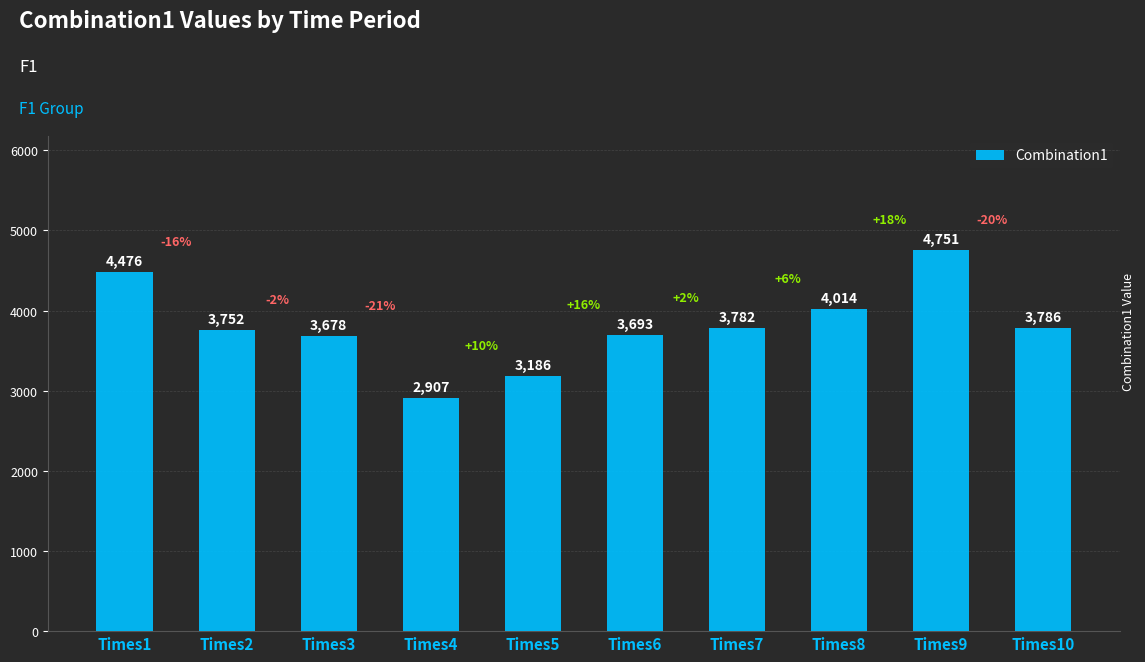

Where does the data first go above 3782?

Times1